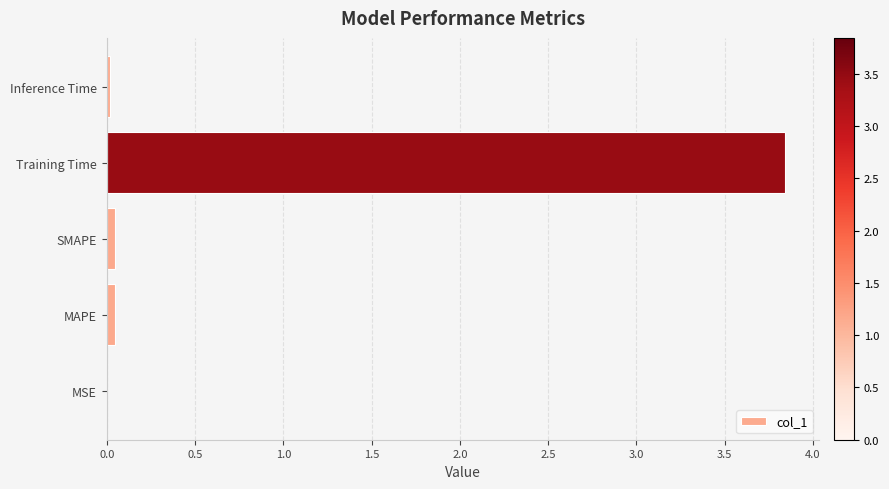

Are the bars horizontal?

Yes